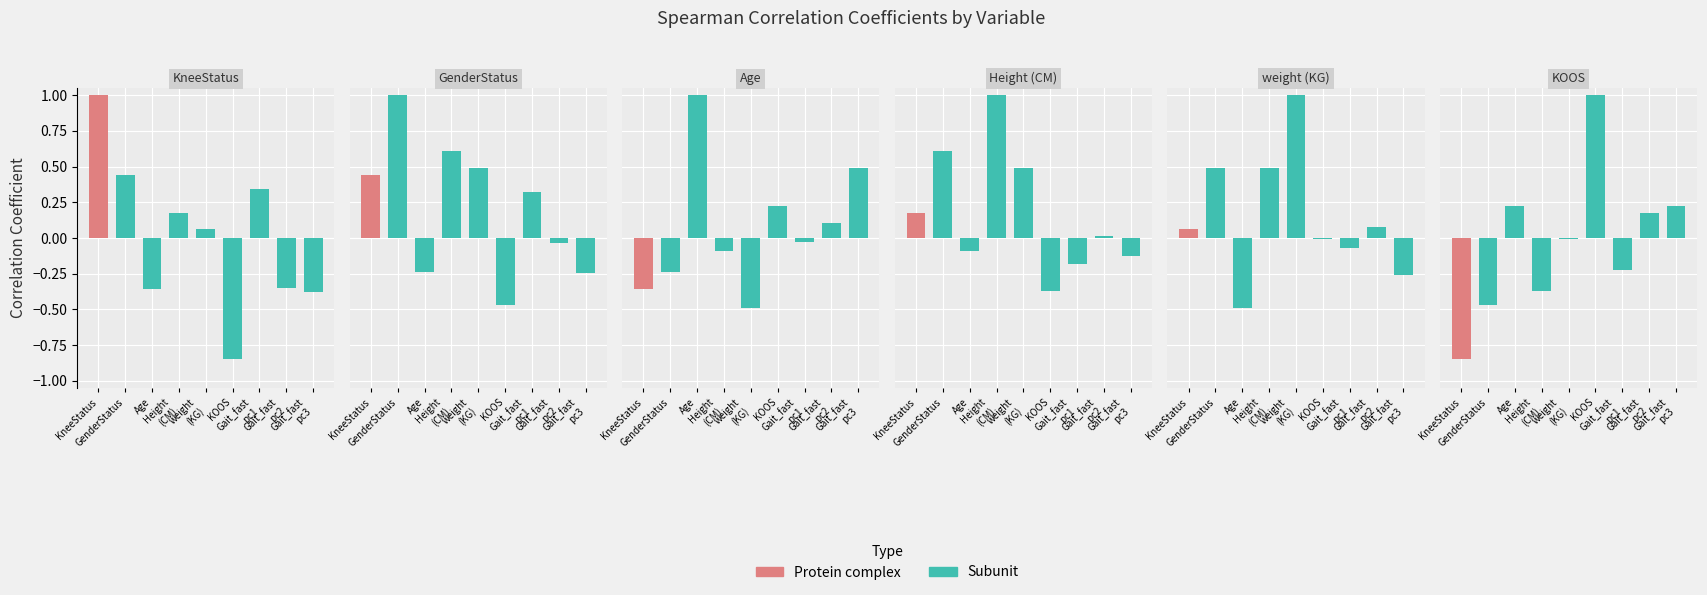

Between Age and Gait_fast pc3, which series saw the biggest shift?

Age